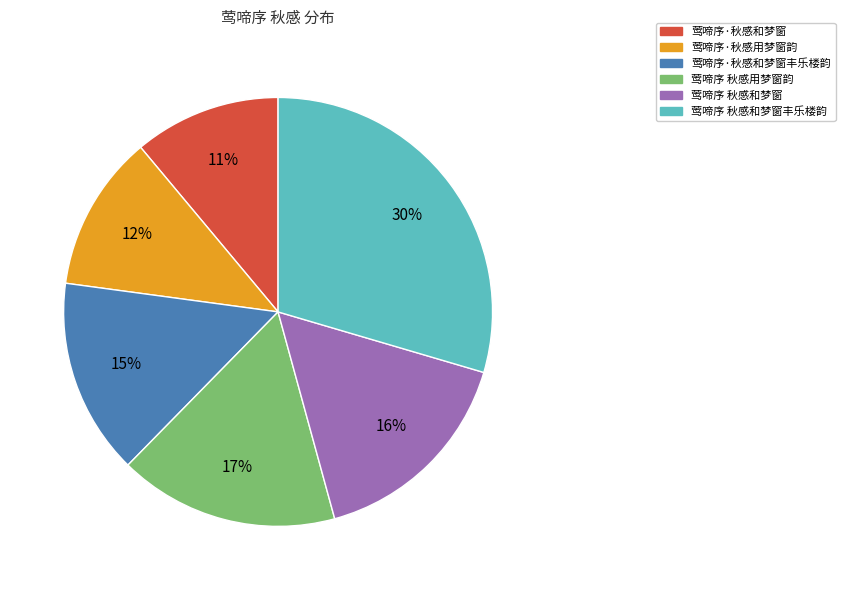

To the nearest percent, what is the average slice percentage?

17%